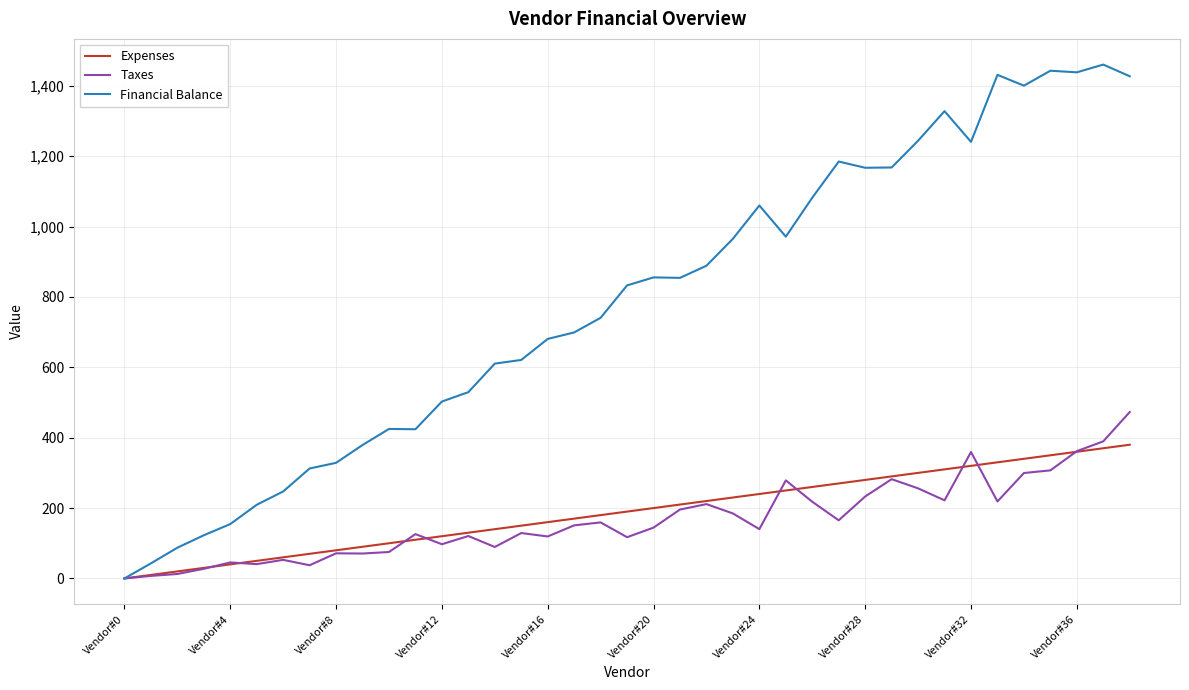

Which series has the widest spread of values?

Financial Balance